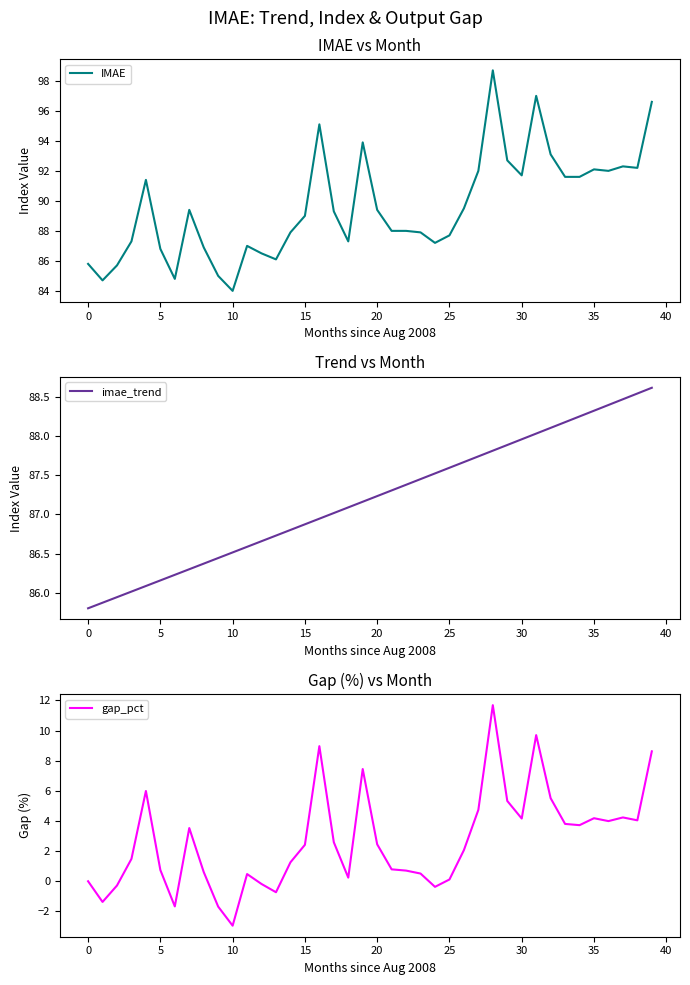

Is it true that IMAE equals 93.1 at 32?

True